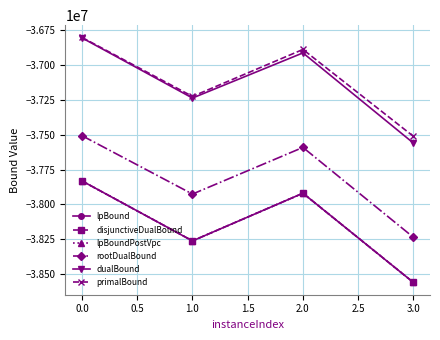

Is this an area chart (filled region under the line)?

No